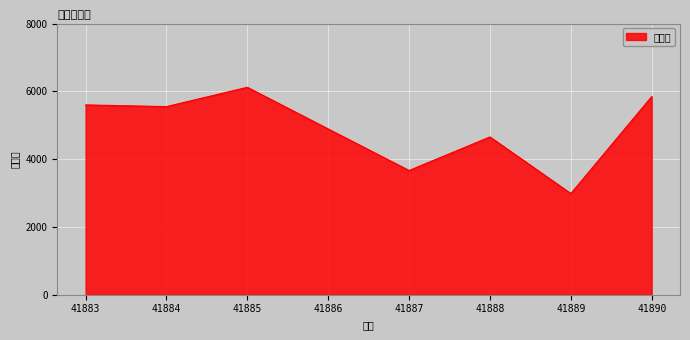

At which category does the chart reach its peak across all series?

41885